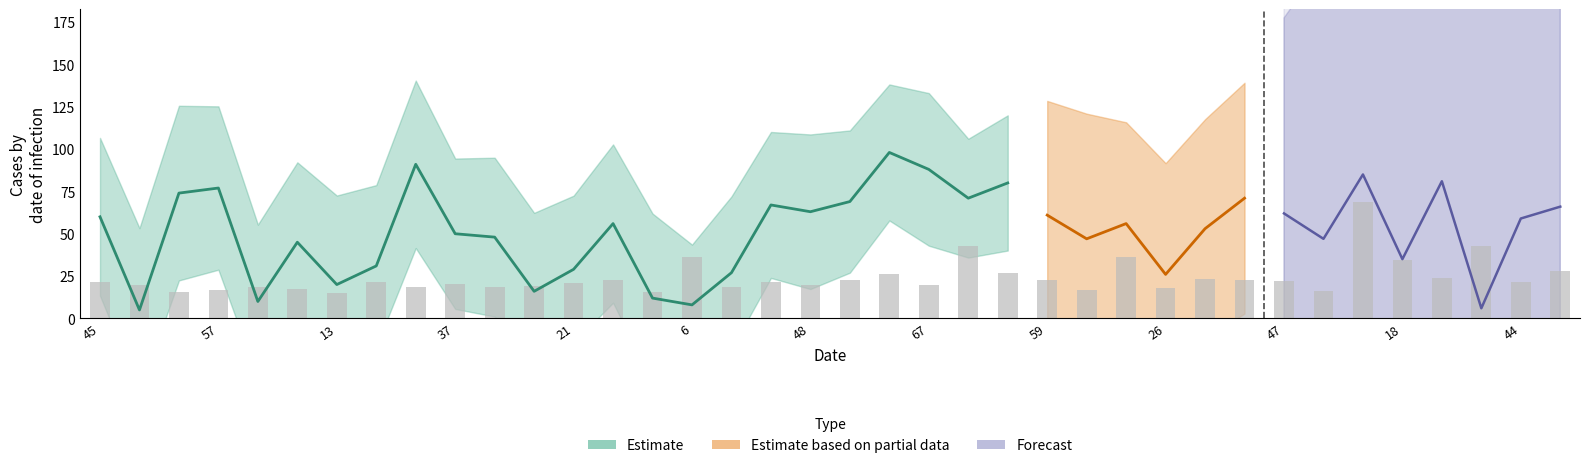

Rank the categories by stdev value from highest to lowest.

13, 55, 9, 70, 35, 3, 57, 23, 33, 36, 41, 45, 10, 48, 46, 8, 67, 19, 37, 21, 51, 53, 47, 72, 44, 59, 26, 73, 60, 39, 50, 56, 61, 18, 6, 4, 54, 65